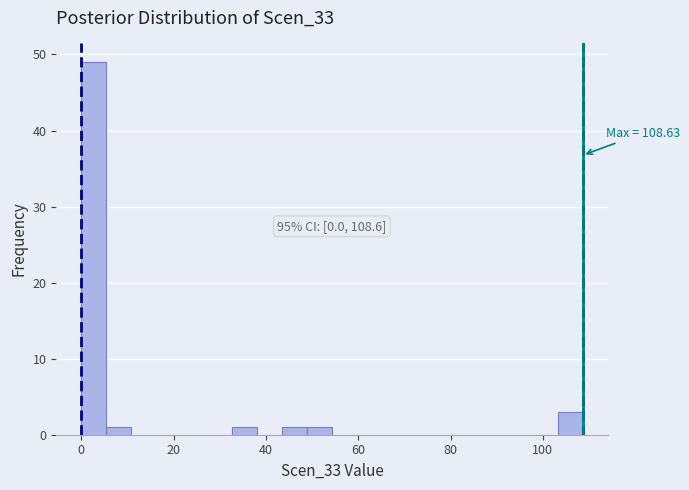

Read against the x-axis, roughly where is the centre of the tallest bar?

2